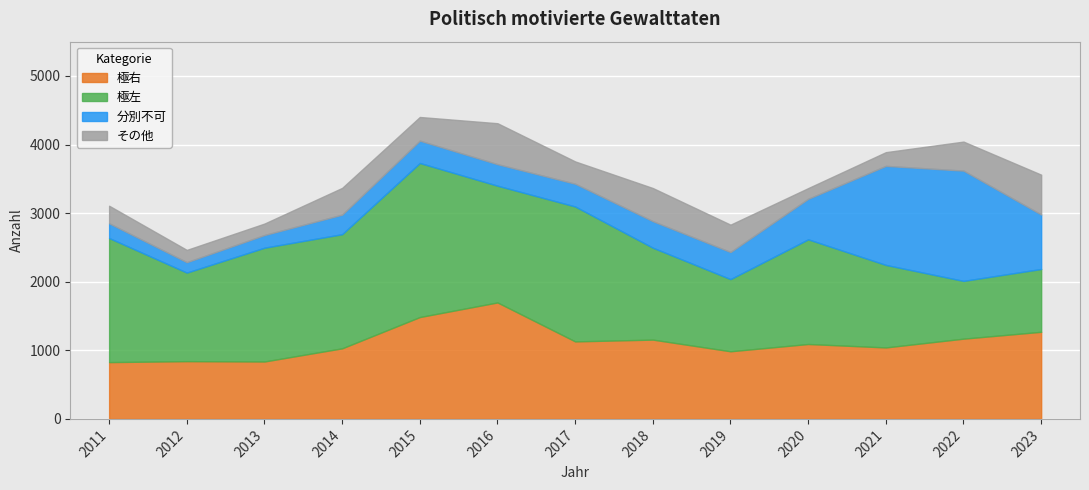

How many series are shown in this chart?

4